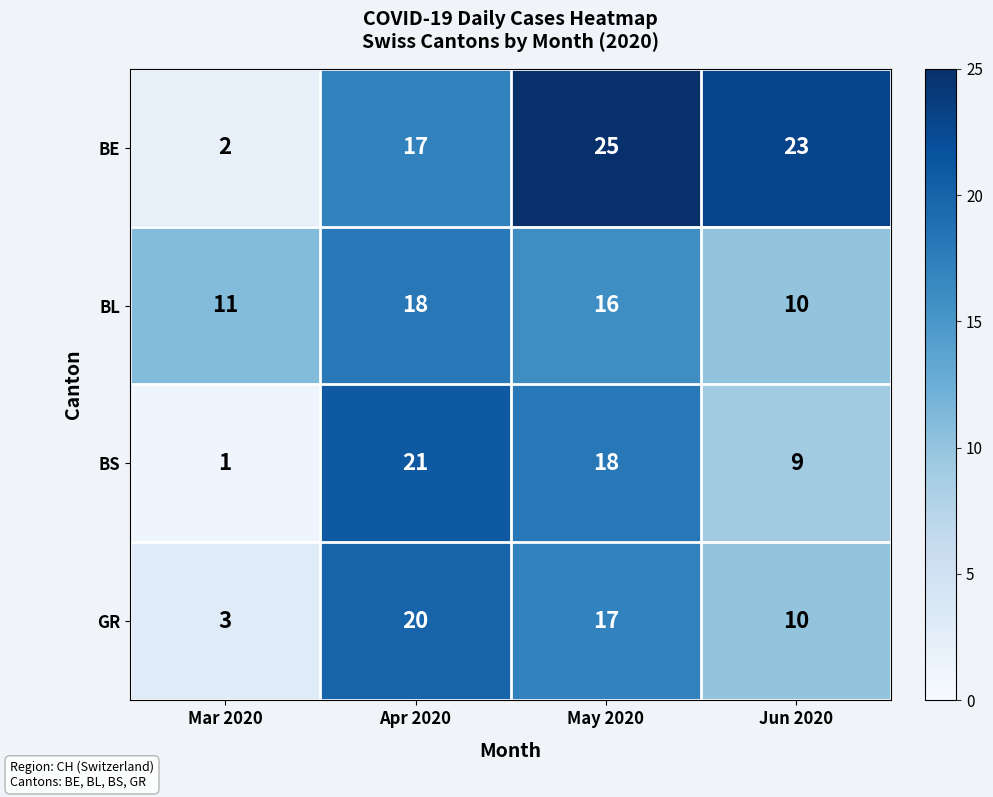

Where is GR nearest to the value 11?

Jun 2020